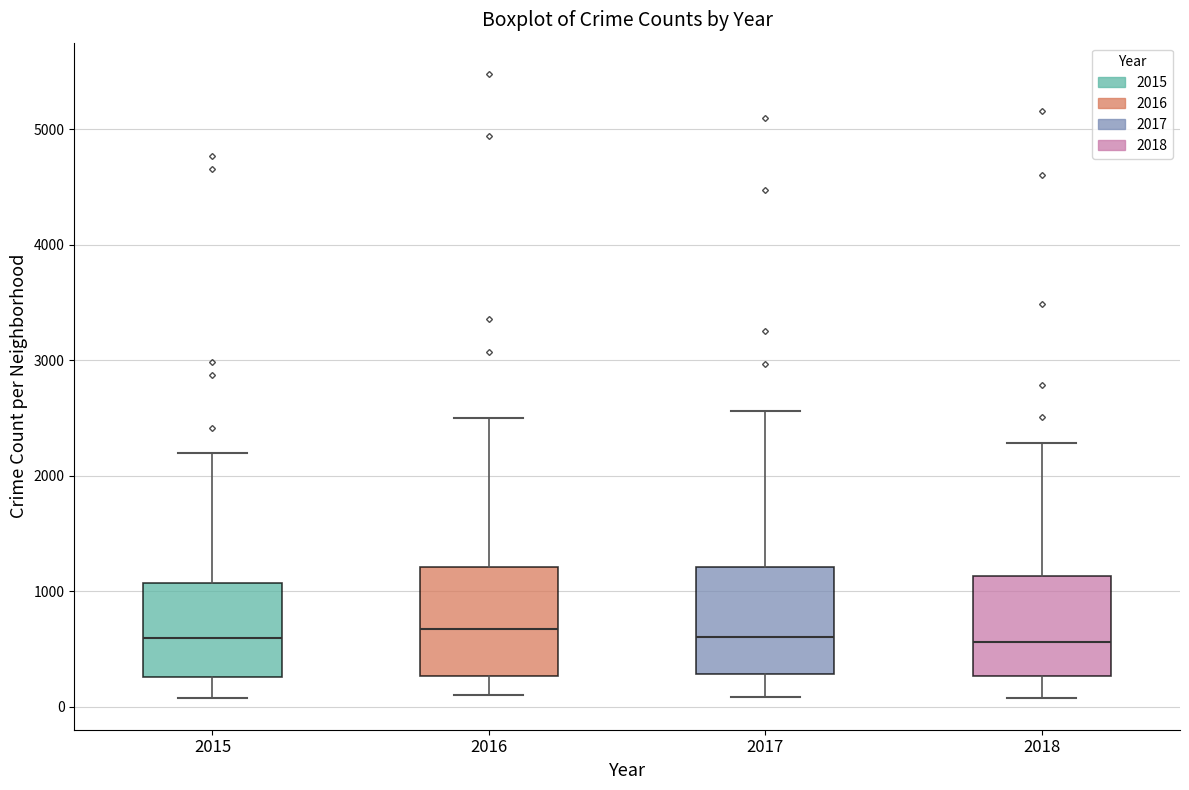

Reading left to right, transcribe this box plot: for each box, give where its median line is, the range the box spans, and where its two whiskers end, as read against the y-axis. The values are not printed on the chart, so give them approximately, as read against the axis.

2015: median 600, box 300 to 1100, whiskers 100 to 2200
2016: median 700, box 300 to 1200, whiskers 100 to 2500
2017: median 600, box 300 to 1200, whiskers 100 to 2600
2018: median 600, box 300 to 1100, whiskers 100 to 2300